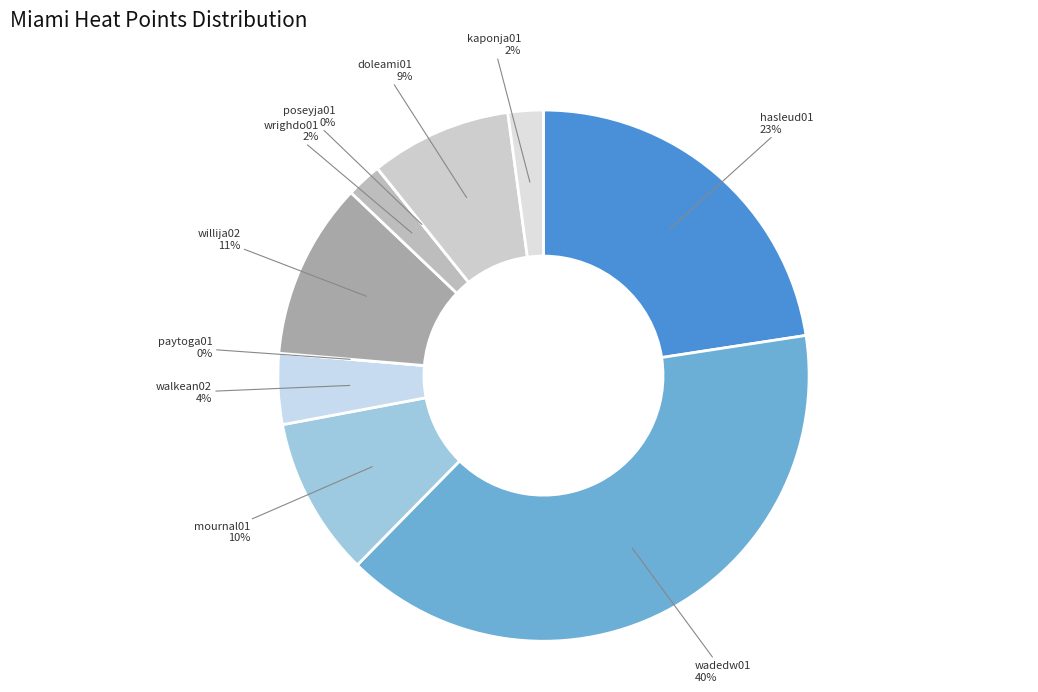

Does hasleud01 account for over 50% of the chart?

No